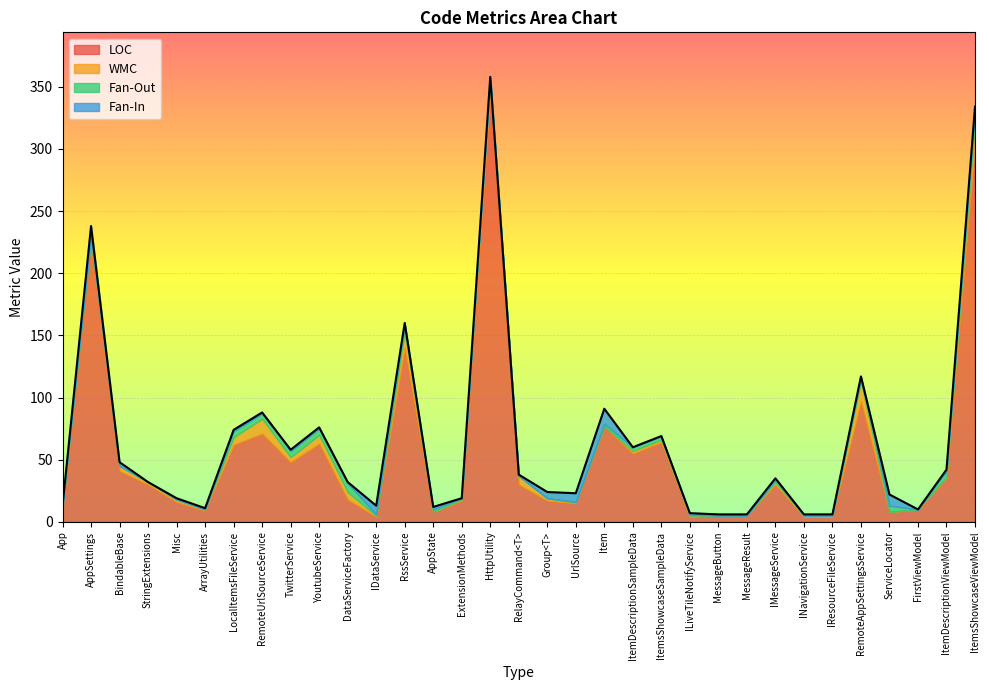

Reading right to left, what are all the values shown in this chart?

LOC: ItemsShowcaseViewModel=305	ItemDescriptionViewModel=35	FirstViewModel=10	ServiceLocator=8	RemoteAppSettingsService=97	IResourceFileService=4	INavigationService=4	IMessageService=30	MessageResult=5	MessageButton=5	ILiveTileNotifyService=4	ItemsShowcaseSampleData=64	ItemDescriptionSampleData=55	Item=77	UrlSource=15	Group<T>=17	RelayCommand<T>=30	HttpUtility=345	ExtensionMethods=17	AppState=8	RssService=140	IDataService=4	DataServiceFactory=18	YoutubeService=63	TwitterService=48	RemoteUrlSourceService=71	LocalItemsFileService=62	ArrayUtilities=9	Misc=16	StringExtensions=30	BindableBase=41	AppSettings=228	App=11
WMC: ItemsShowcaseViewModel=17	ItemDescriptionViewModel=1	FirstViewModel=0	ServiceLocator=0	RemoteAppSettingsService=16	IResourceFileService=1	INavigationService=1	IMessageService=2	MessageResult=0	MessageButton=0	ILiveTileNotifyService=1	ItemsShowcaseSampleData=2	ItemDescriptionSampleData=2	Item=0	UrlSource=1	Group<T>=2	RelayCommand<T>=7	HttpUtility=12	ExtensionMethods=1	AppState=0	RssService=13	IDataService=1	DataServiceFactory=6	YoutubeService=7	TwitterService=4	RemoteUrlSourceService=12	LocalItemsFileService=6	ArrayUtilities=1	Misc=2	StringExtensions=2	BindableBase=4	AppSettings=0	App=1
Fan-Out: ItemsShowcaseViewModel=11	ItemDescriptionViewModel=5	FirstViewModel=0	ServiceLocator=5	RemoteAppSettingsService=3	IResourceFileService=0	INavigationService=0	IMessageService=2	MessageResult=0	MessageButton=0	ILiveTileNotifyService=1	ItemsShowcaseSampleData=3	ItemDescriptionSampleData=3	Item=2	UrlSource=0	Group<T>=0	RelayCommand<T>=0	HttpUtility=0	ExtensionMethods=1	AppState=2	RssService=6	IDataService=1	DataServiceFactory=7	YoutubeService=5	TwitterService=5	RemoteUrlSourceService=4	LocalItemsFileService=5	ArrayUtilities=0	Misc=0	StringExtensions=0	BindableBase=0	AppSettings=1	App=1
Fan-In: ItemsShowcaseViewModel=1	ItemDescriptionViewModel=1	FirstViewModel=0	ServiceLocator=9	RemoteAppSettingsService=1	IResourceFileService=1	INavigationService=1	IMessageService=1	MessageResult=1	MessageButton=1	ILiveTileNotifyService=1	ItemsShowcaseSampleData=0	ItemDescriptionSampleData=0	Item=12	UrlSource=7	Group<T>=5	RelayCommand<T>=1	HttpUtility=1	ExtensionMethods=0	AppState=2	RssService=1	IDataService=7	DataServiceFactory=1	YoutubeService=1	TwitterService=1	RemoteUrlSourceService=1	LocalItemsFileService=1	ArrayUtilities=1	Misc=1	StringExtensions=0	BindableBase=3	AppSettings=9	App=0